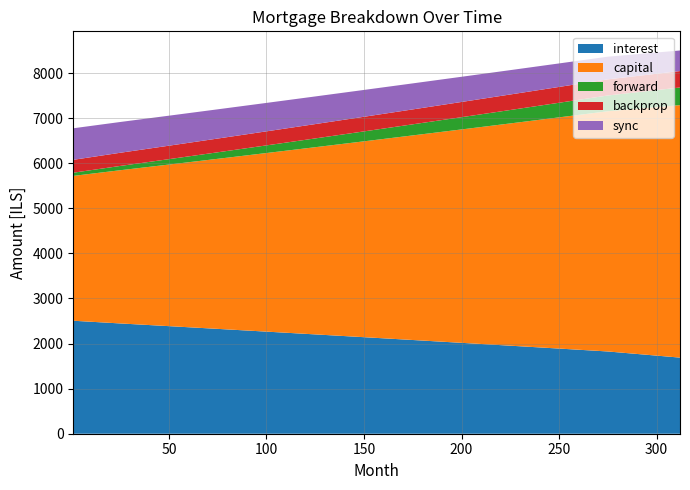

True or false: interest has a value of 2015.9 at 200.

True